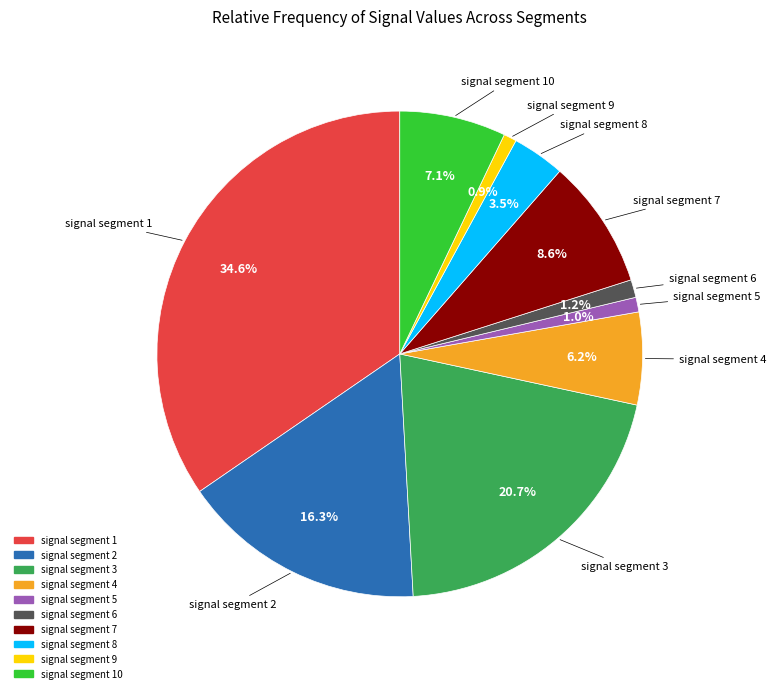

How many segments does this pie chart have?

10